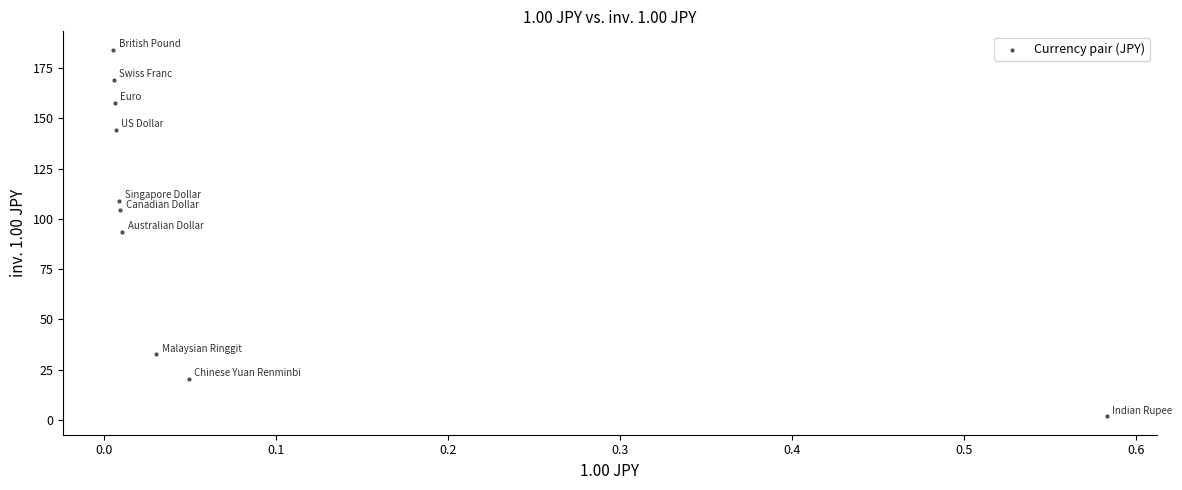

What is the range of Y values (max minus min)?

182.5